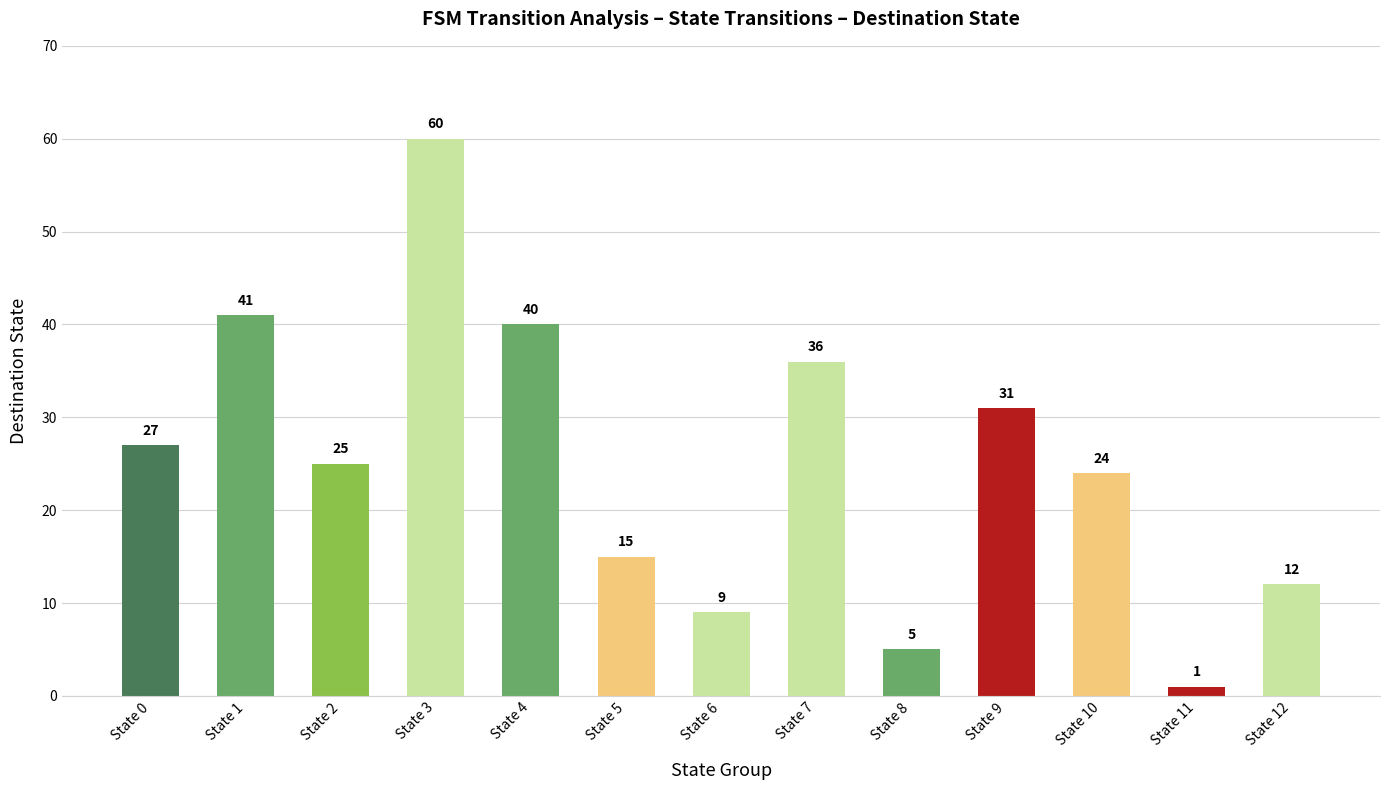

What is the smallest value displayed?

1